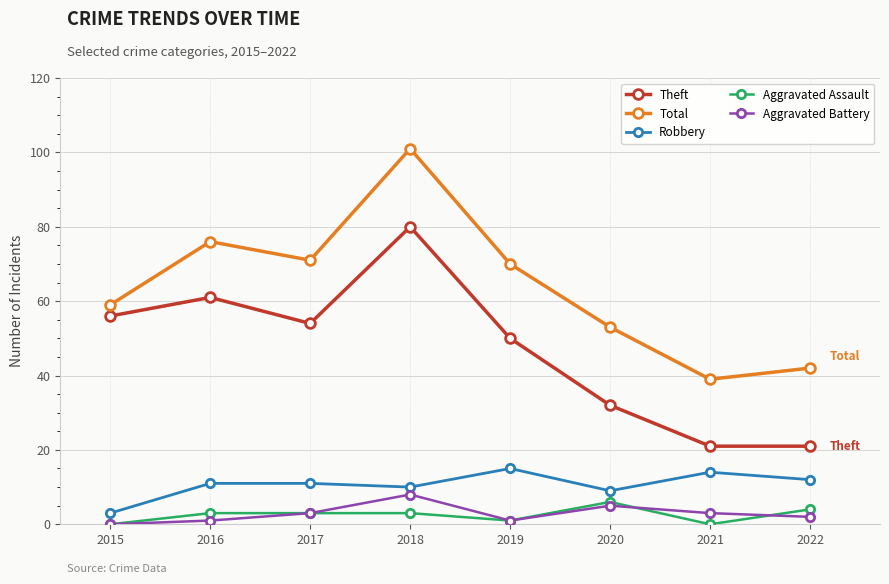

Is this an area chart (filled region under the line)?

No